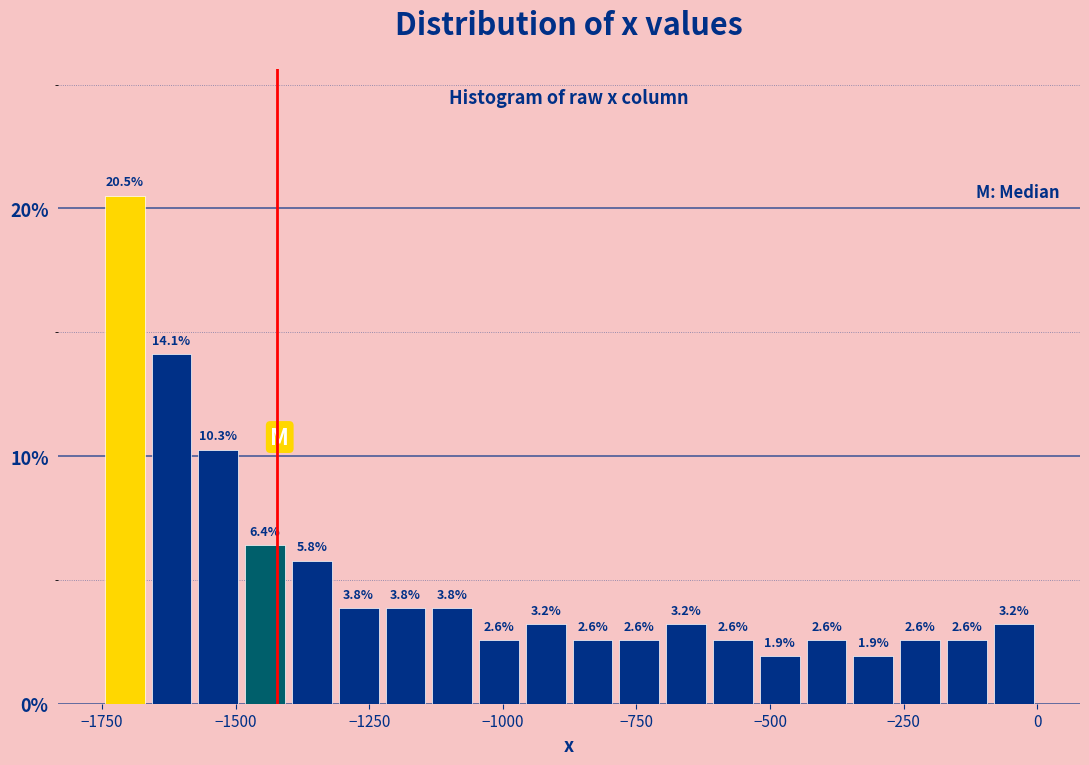

Around what value on the x-axis is the tallest bar? Give the approximate position of its centre, as read against the axis.

-1700